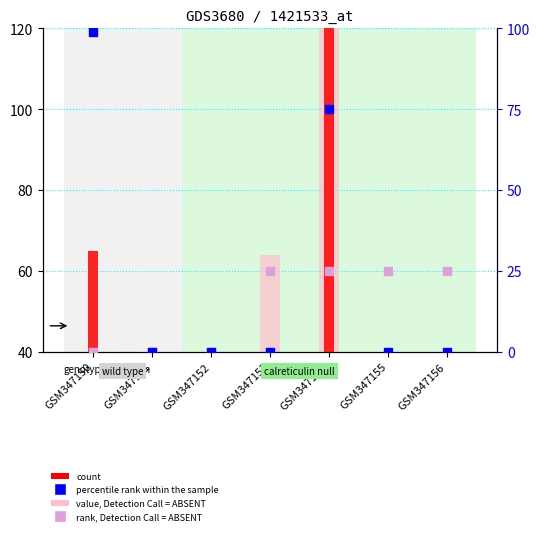

Is the value of percentile rank within the sample at GSM347153 greater than the value of count at GSM347156?

No